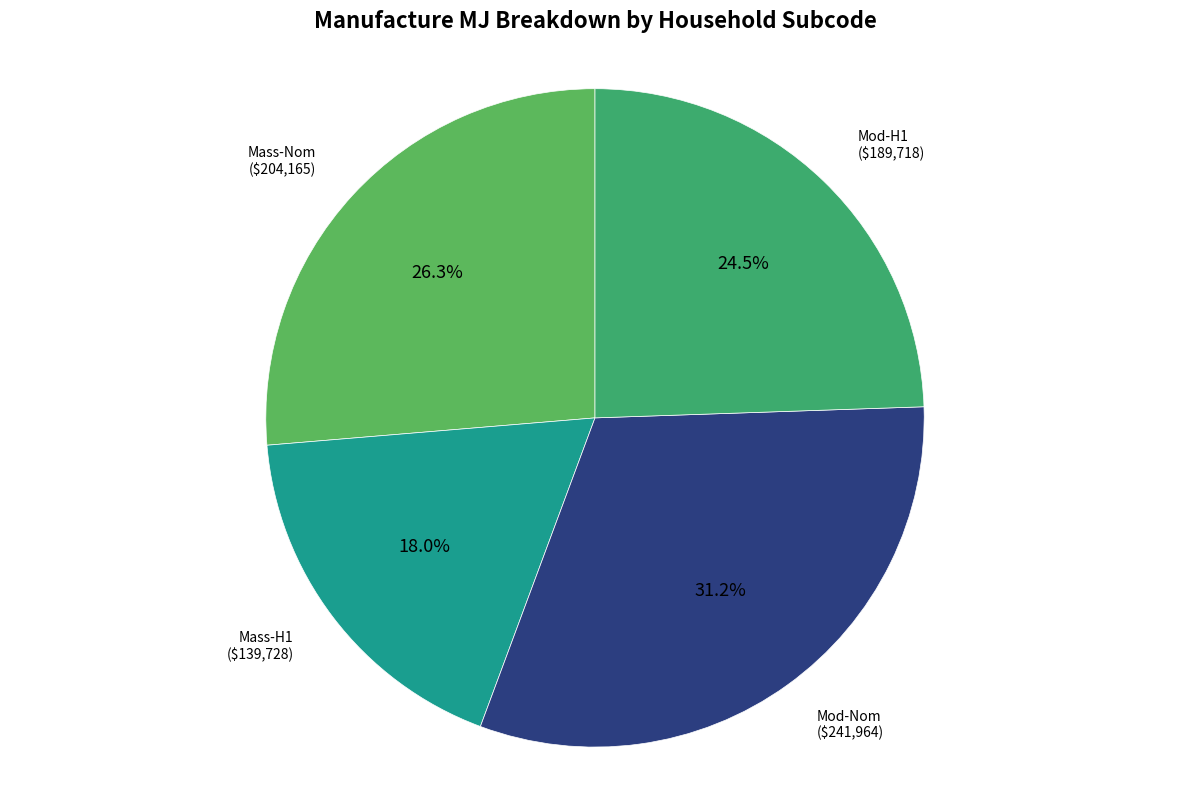

Is it true that Mod-H1 is 1% of the pie?

False